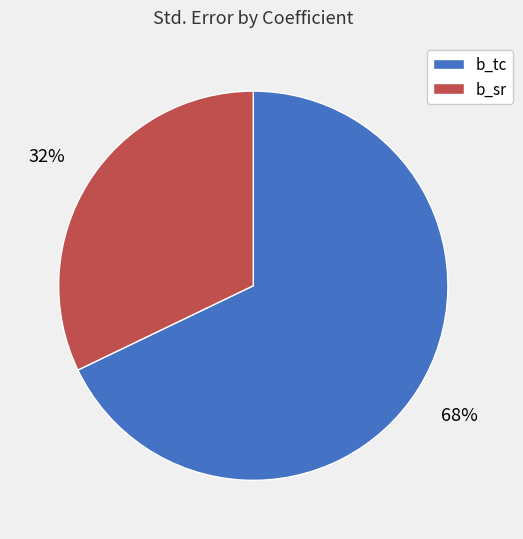

To the nearest percent, what percentage of the pie is b_tc?

68%